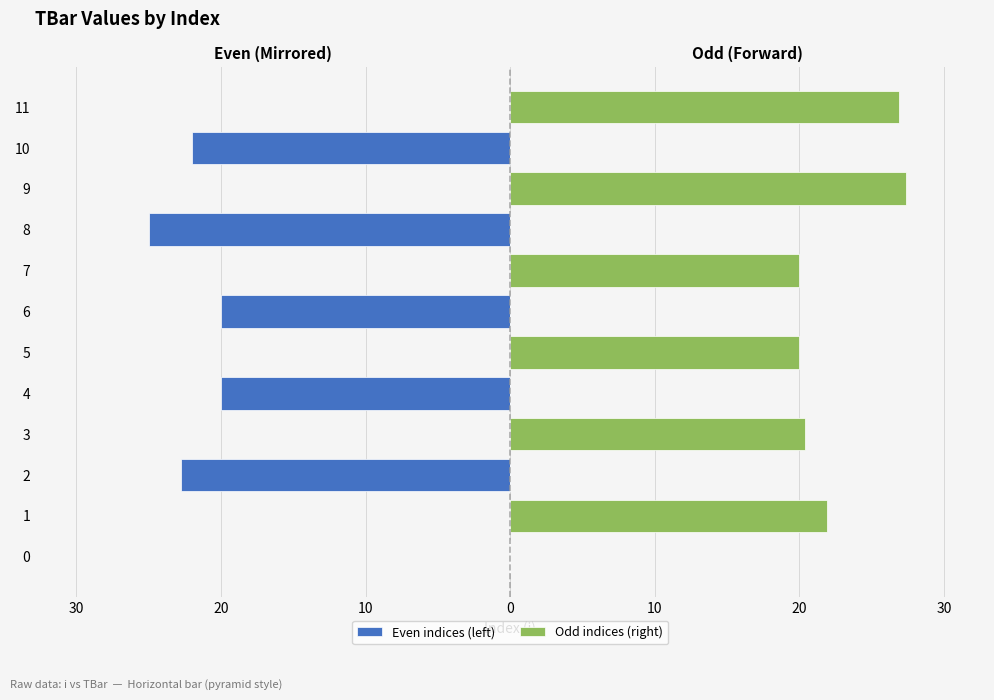

How many negative values does the Even indices (left) series have?

5